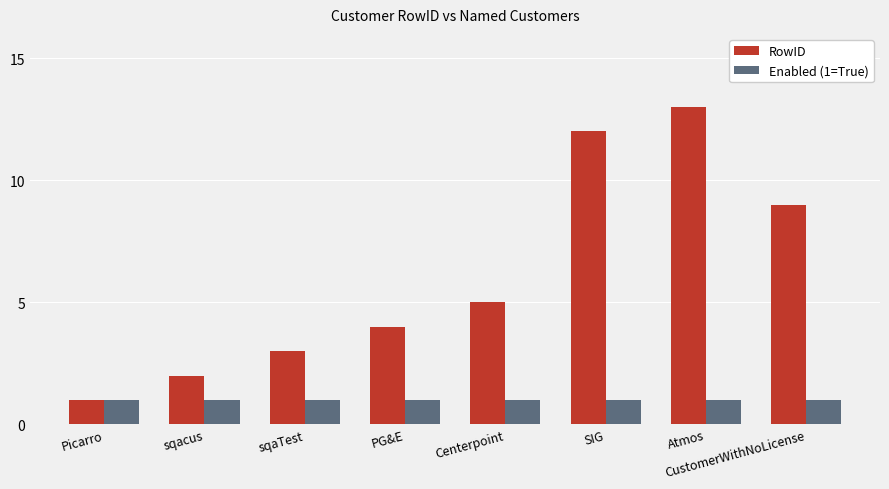

What position from the right is PG&E?

5